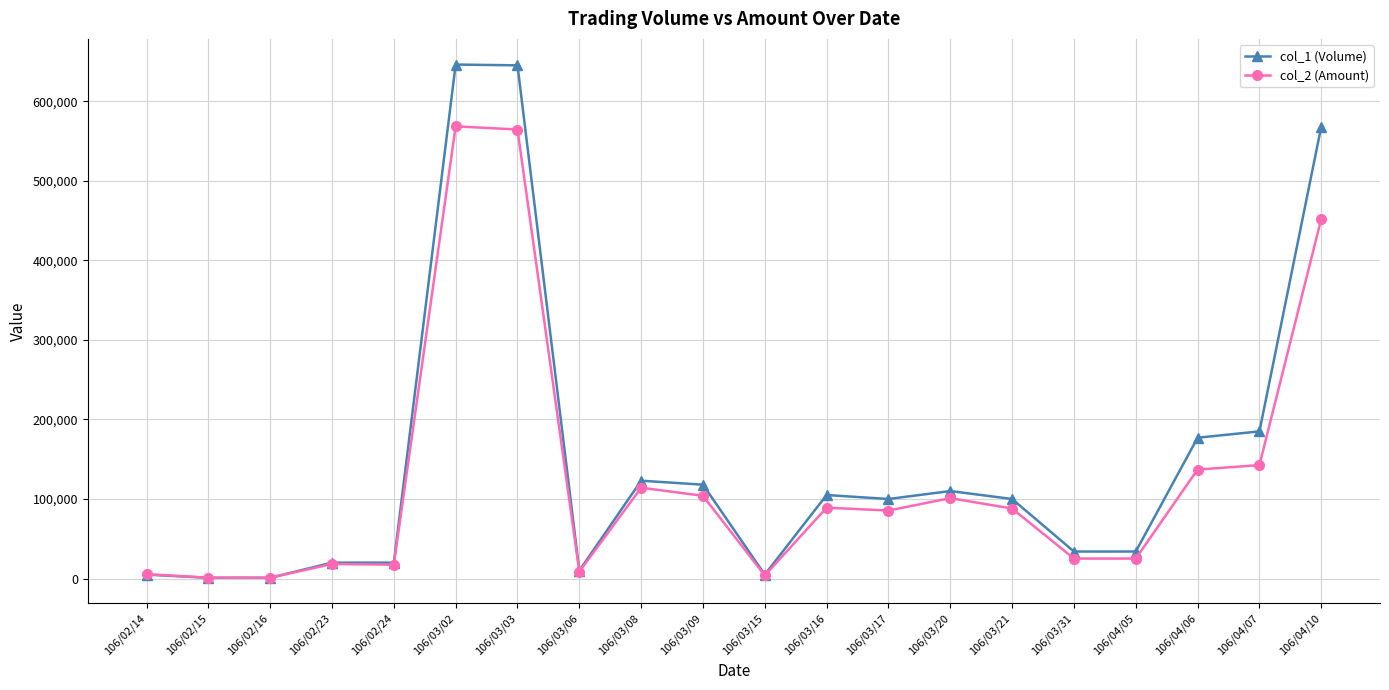

Is the value of col_1 (Volume) at 106/03/06 greater than the value of col_2 (Amount) at 106/03/15?

Yes